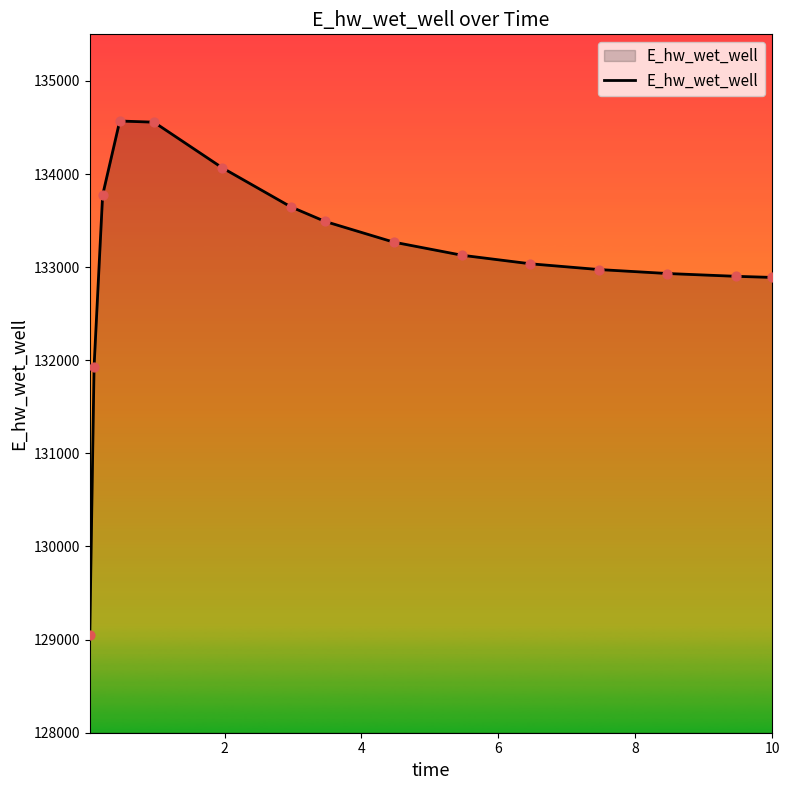

What is the difference between the maximum and minimum values?

5520.8